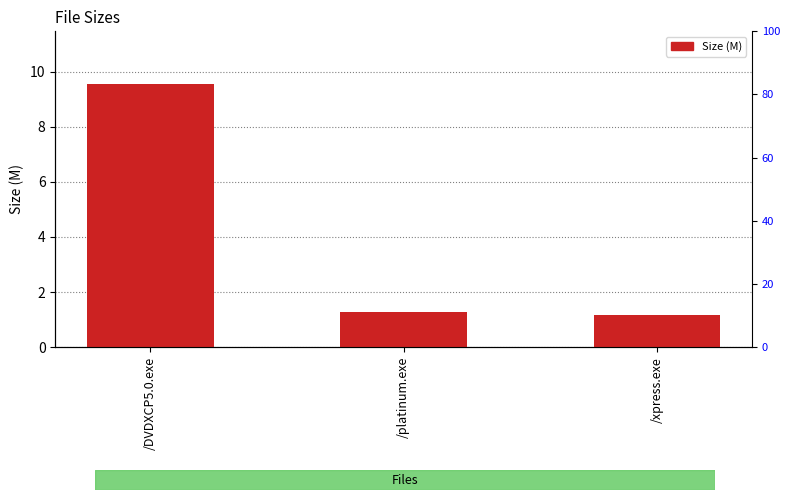

What is the label of the 2nd bar from the right?

/platinum.exe